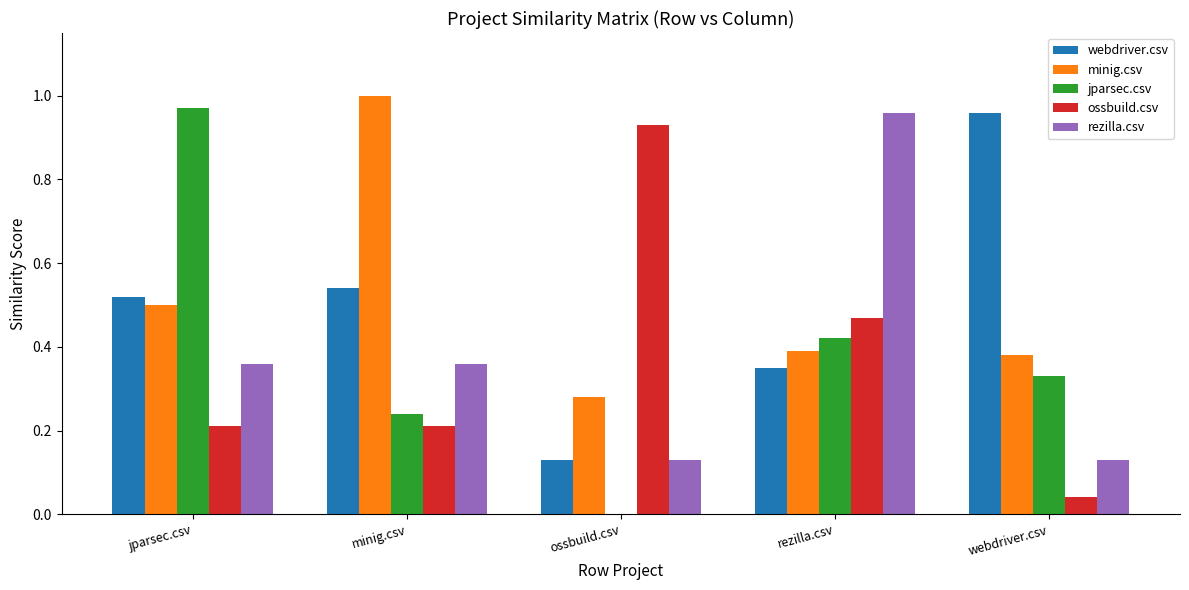

What is the sum of all jparsec.csv values?

2.0